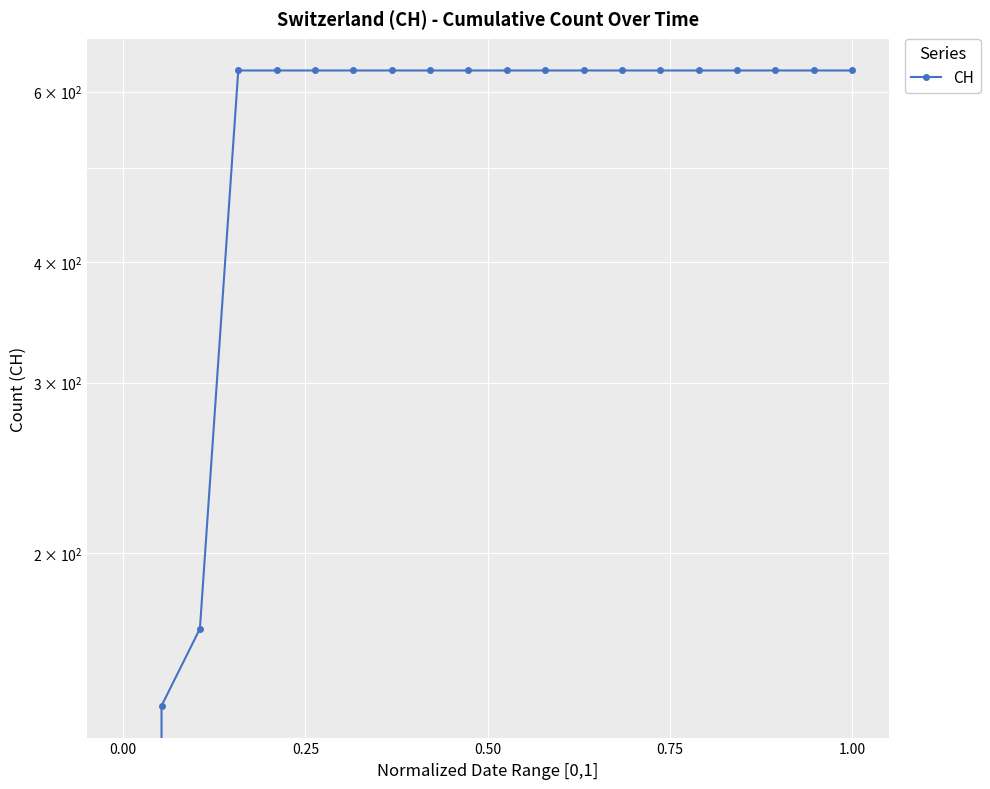

How many lines are shown in the chart?

1